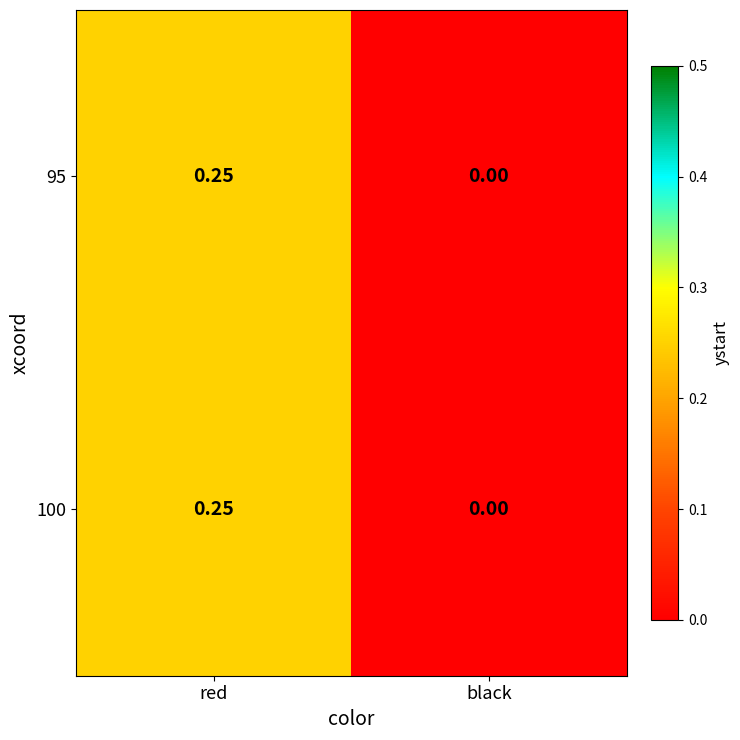

Which category has the lowest value in the 100 series?

black